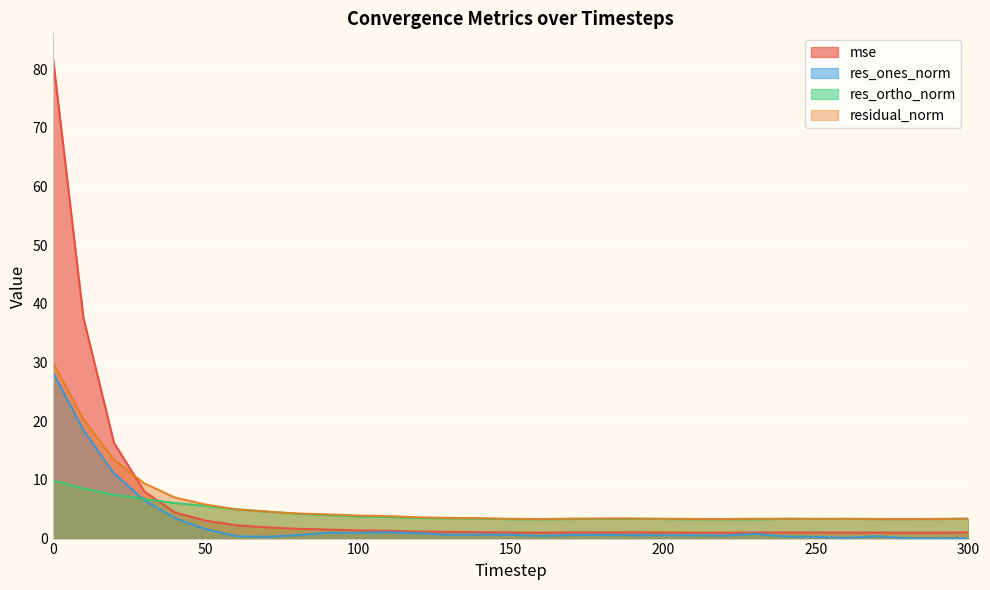

How many interior local peaks does the residual_norm series have?

3